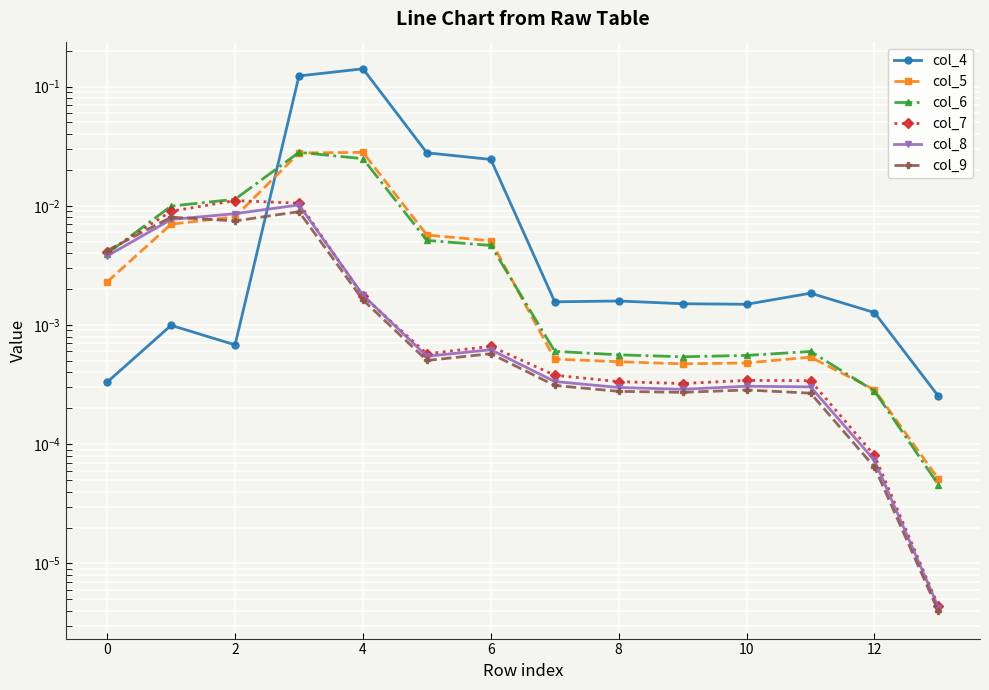

Which series has the largest range (max minus min)?

col_4